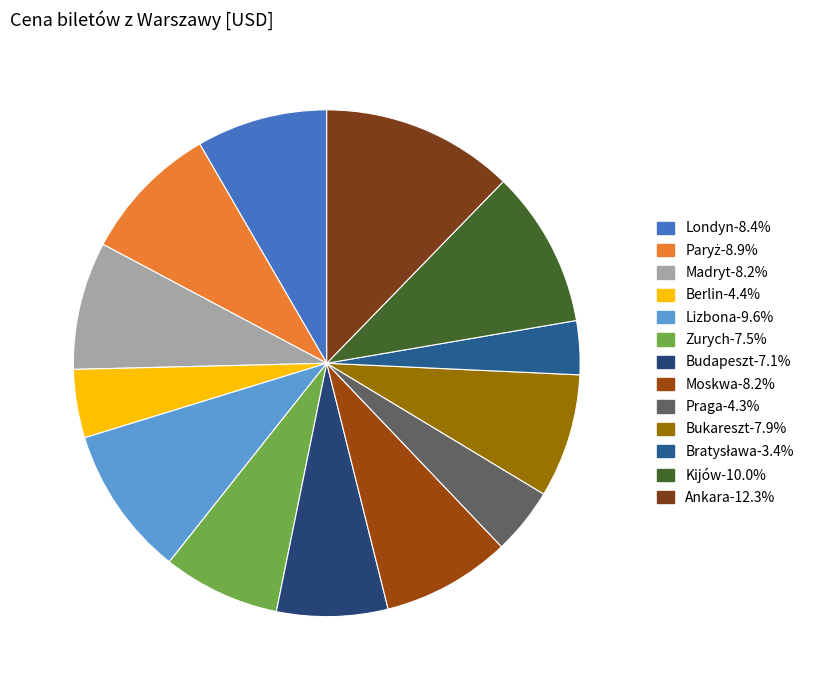

What is the ratio of the value at Londyn to the value at Ankara?

0.7